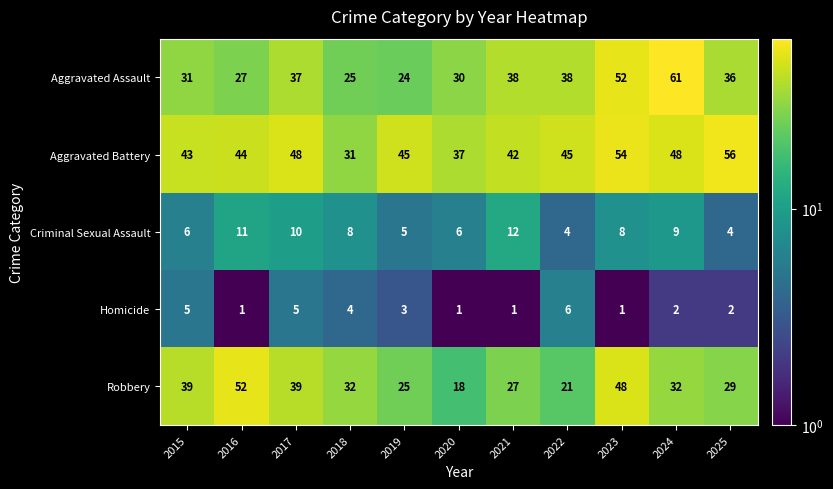

Which series has the largest total across all categories?

Aggravated Battery